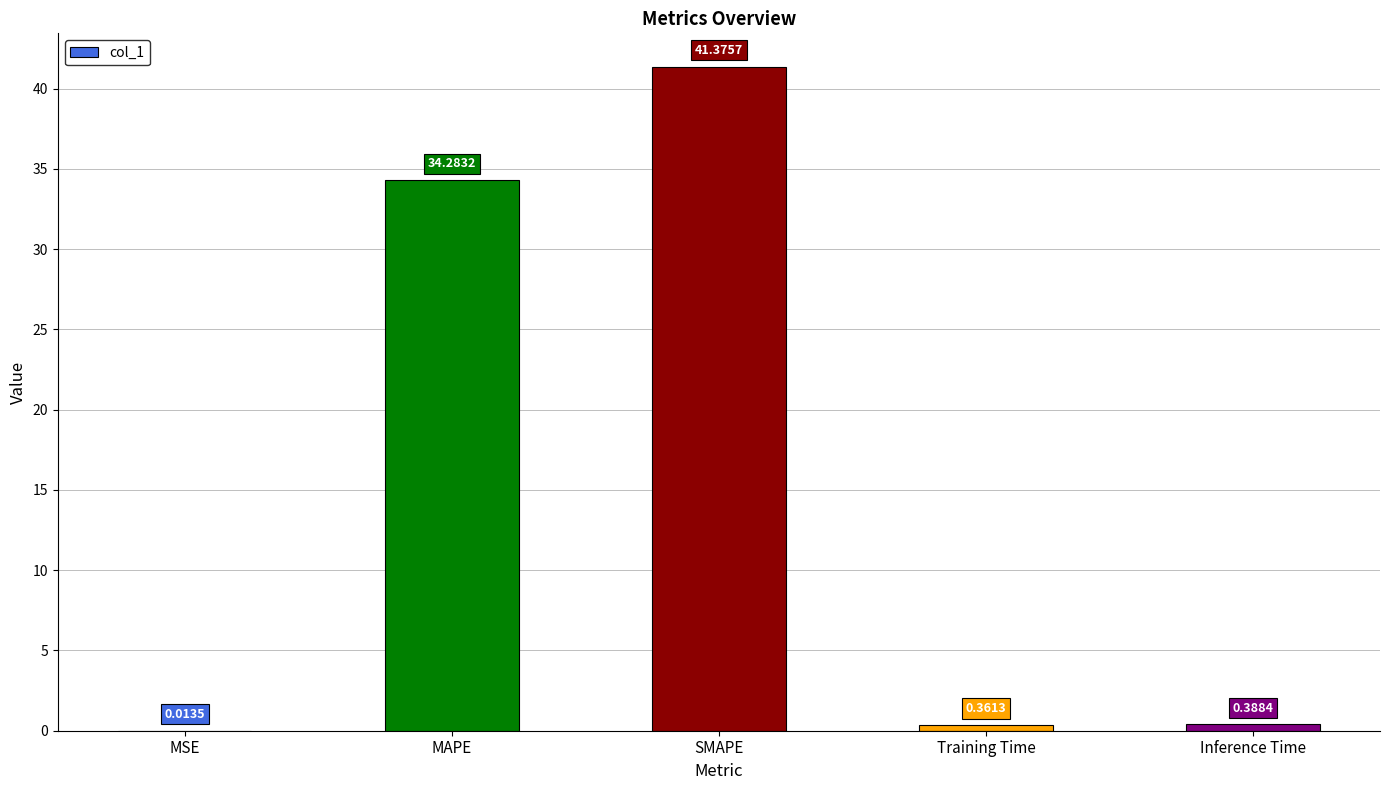

What is the maximum value shown in the chart?

41.4